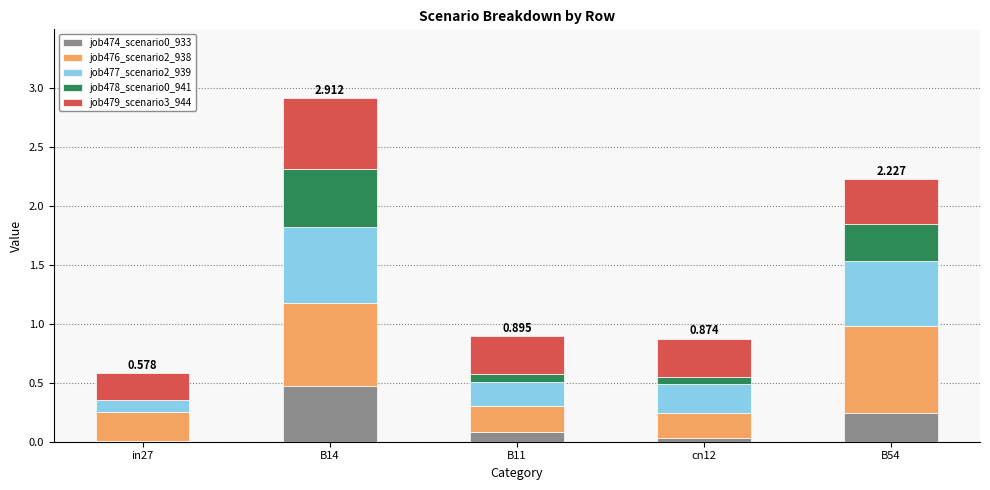

Does the chart contain stacked bars?

Yes